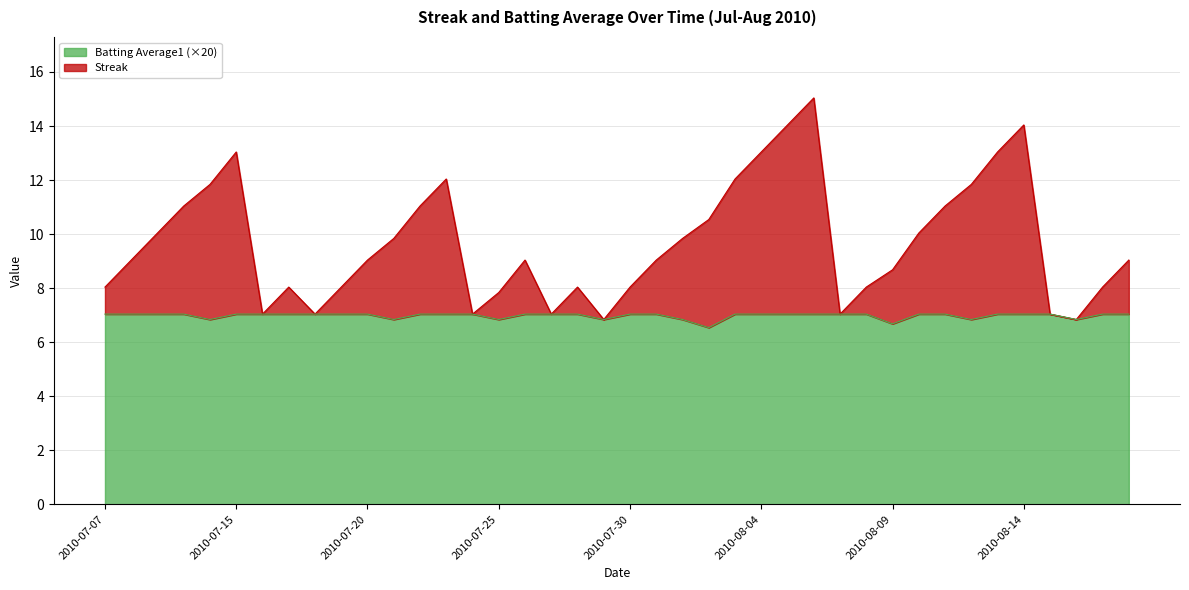

How many interior local valleys does the Streak series have?

7